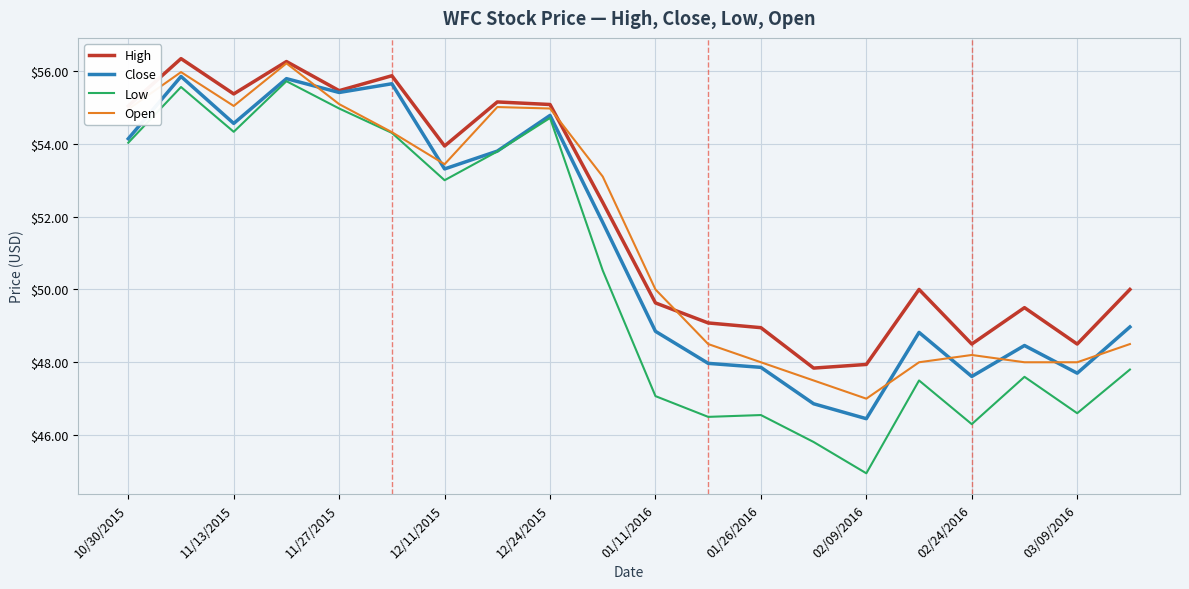

What is the maximum value shown in the chart?

56.3